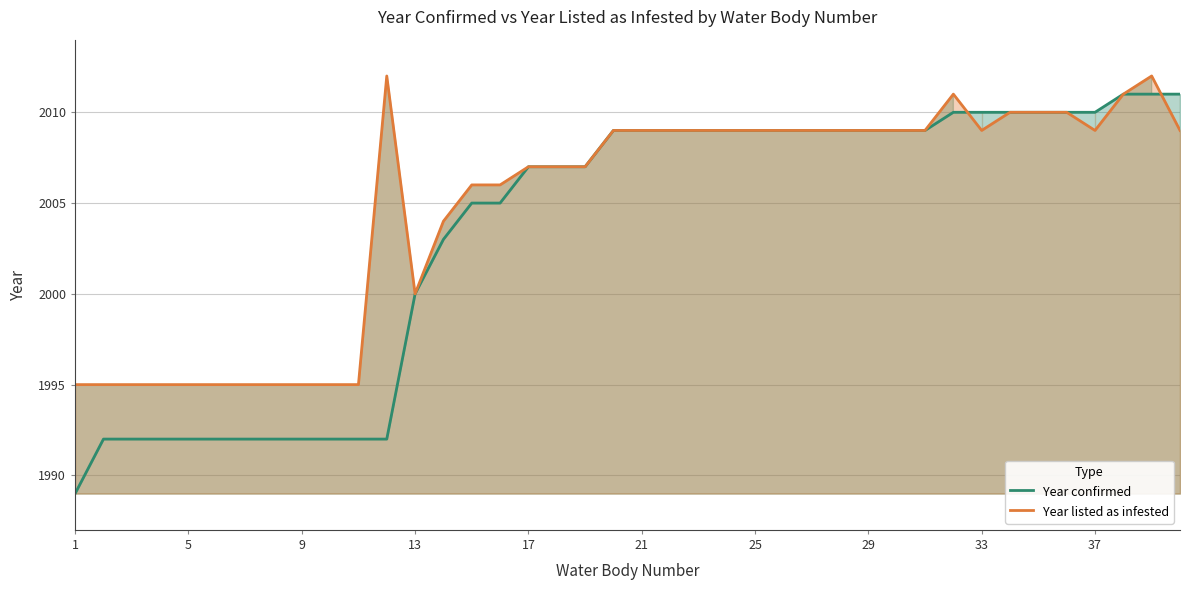

Which series has the widest spread of values?

Year confirmed